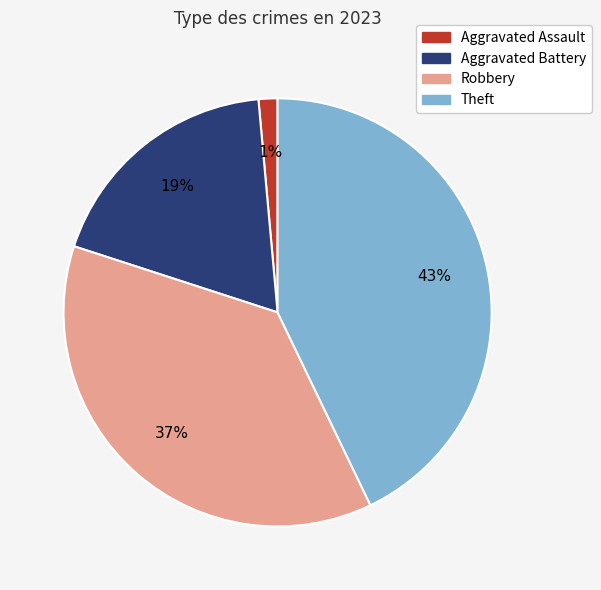

Combined, do Aggravated Assault and Theft account for over 50%?

No